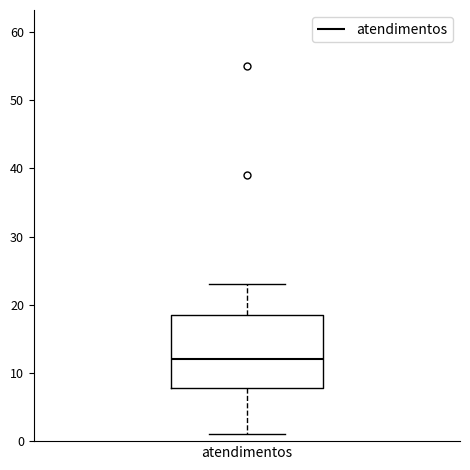

Where does the lower whisker of the box for atendimentos end on the y-axis? The values are not printed on the chart, so give them approximately, as read against the axis.

1